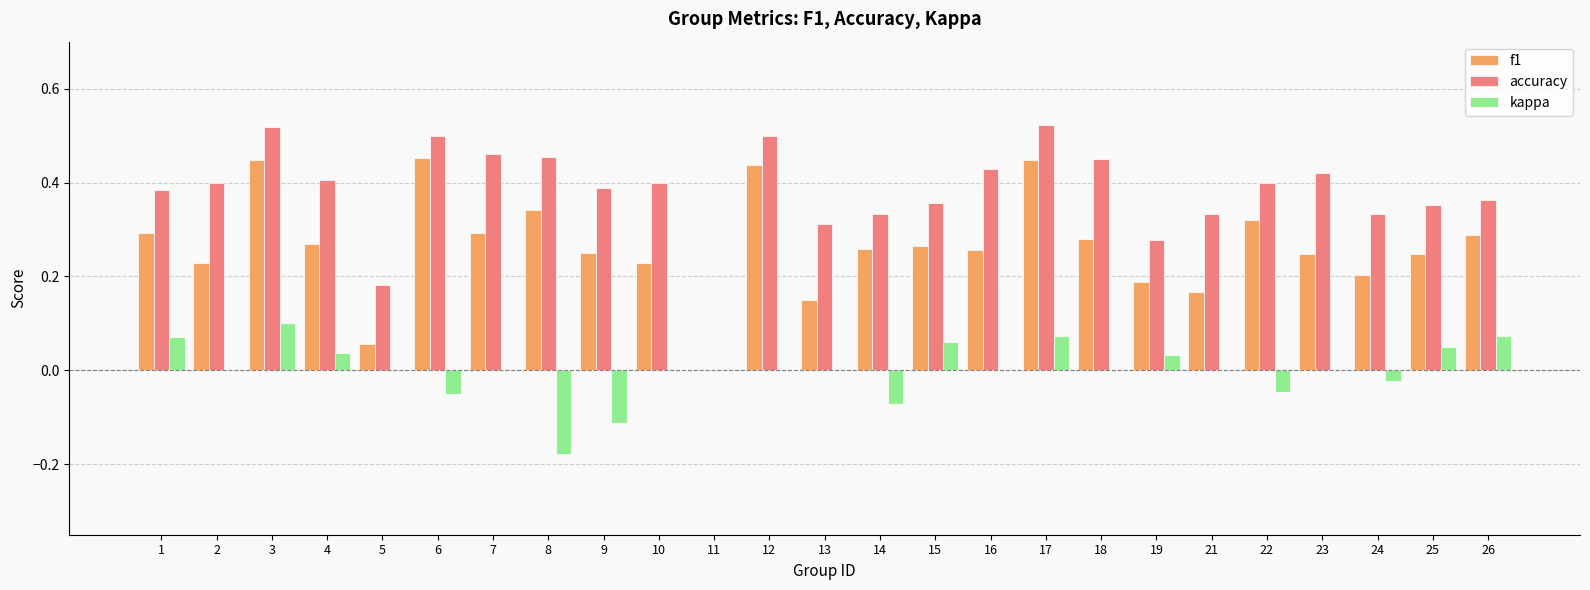

The value of accuracy at 15 is 0.1. True or false?

False